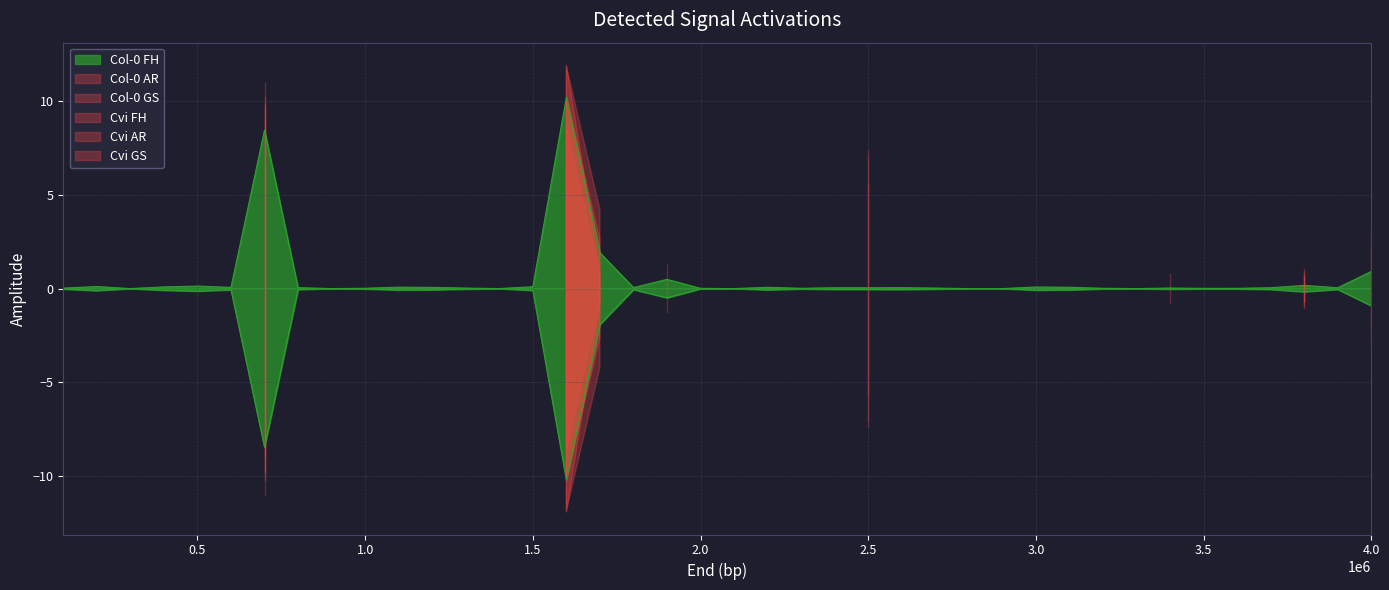

What is the highest value of the Col-0 AR series?

9.9